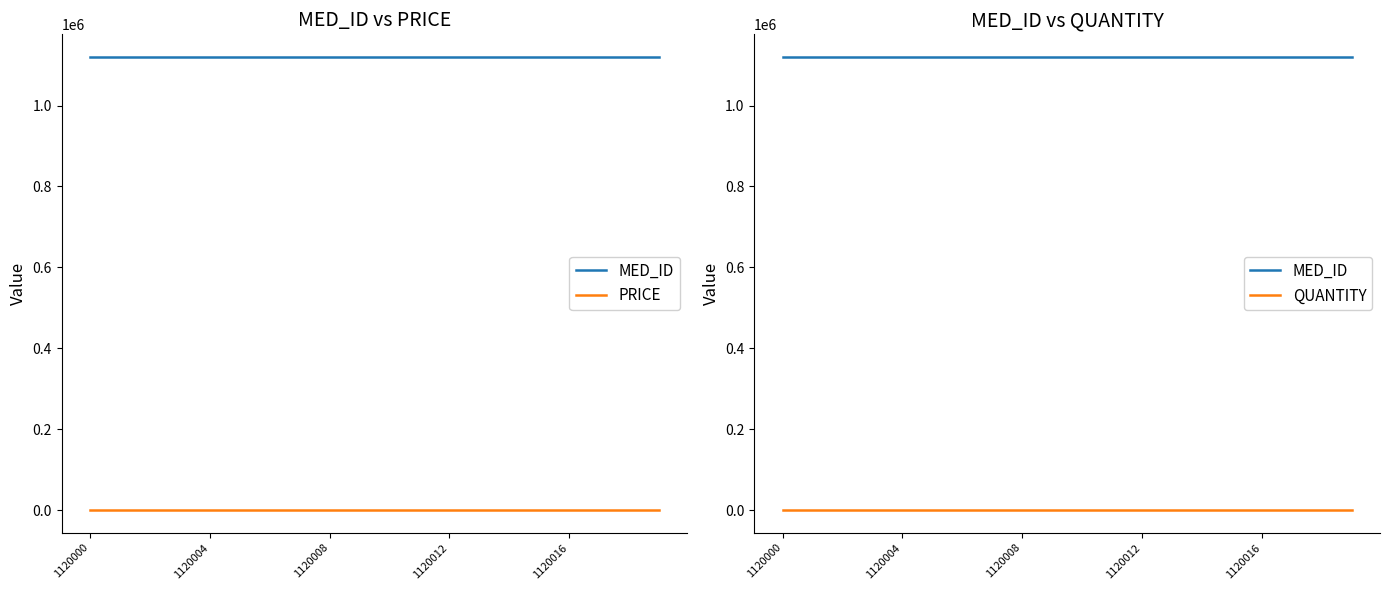

Count the number of data series in this chart.

3